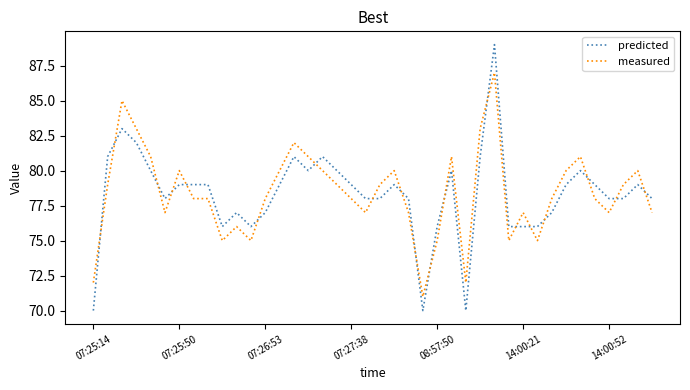

List the series in order of their peak value, lowest first.

measured, predicted